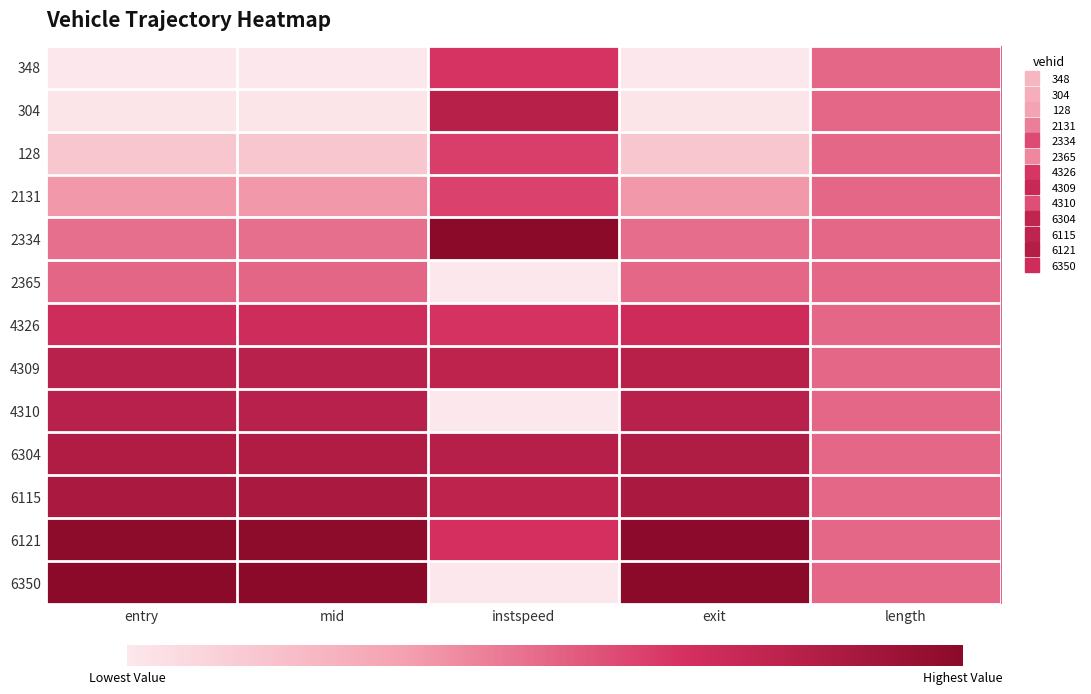

Which label corresponds to the largest value in the chart?

instspeed